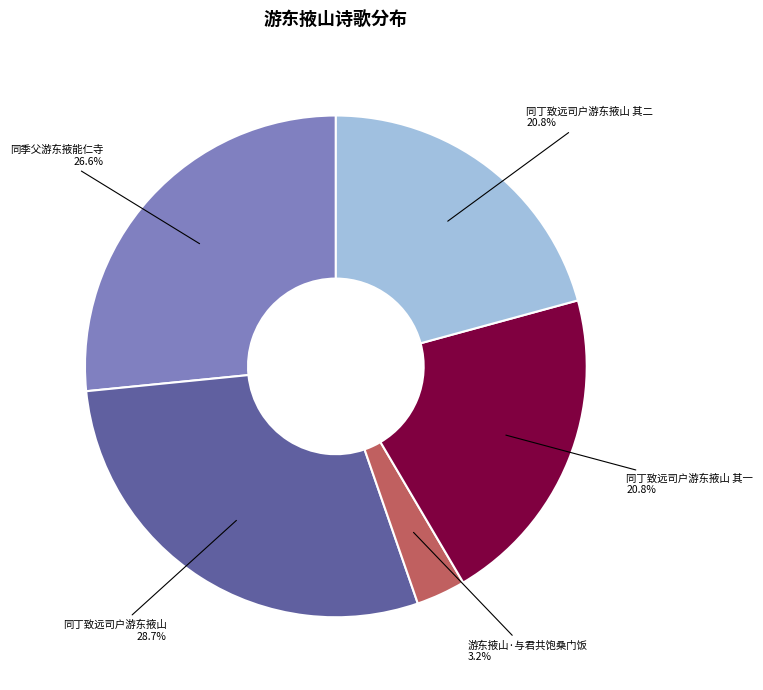

What percentage is NOT represented by 同丁致远司户游东掖山?

71.3%